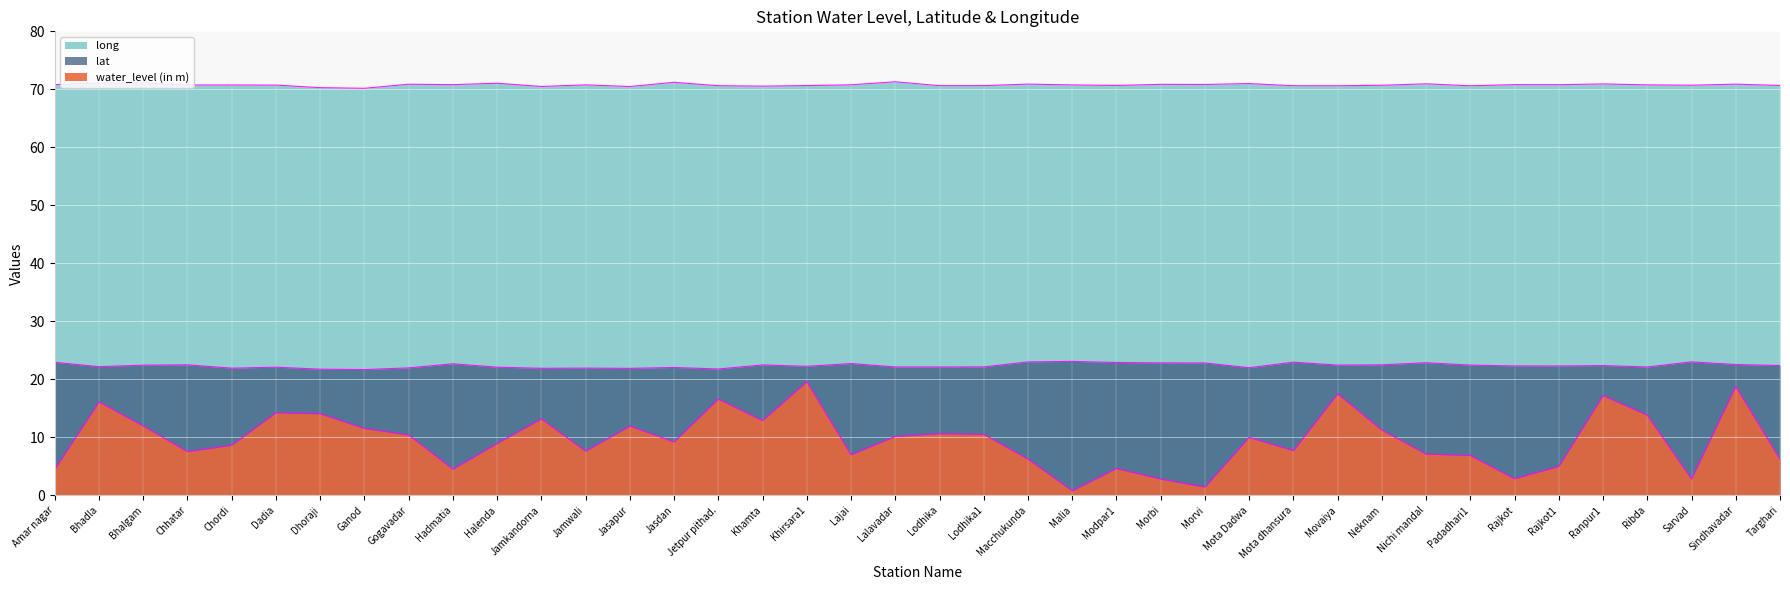

At Dhoraji, list the series in order from smallest to largest.

water_level (in m), lat, long